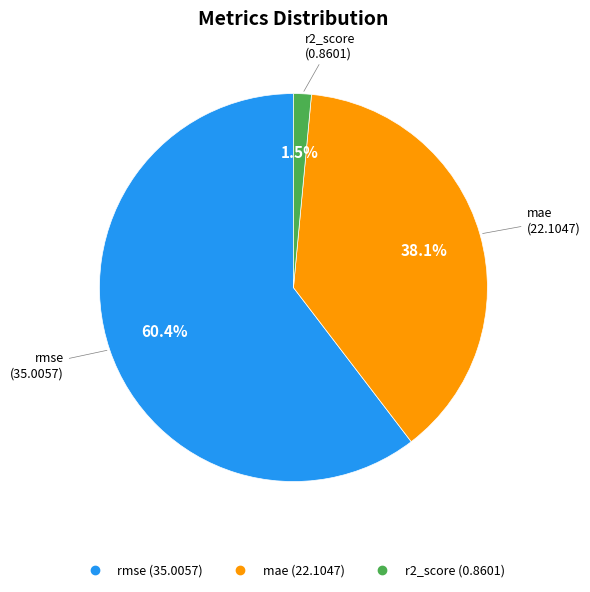

What is the smallest slice in the pie chart?

r2_score